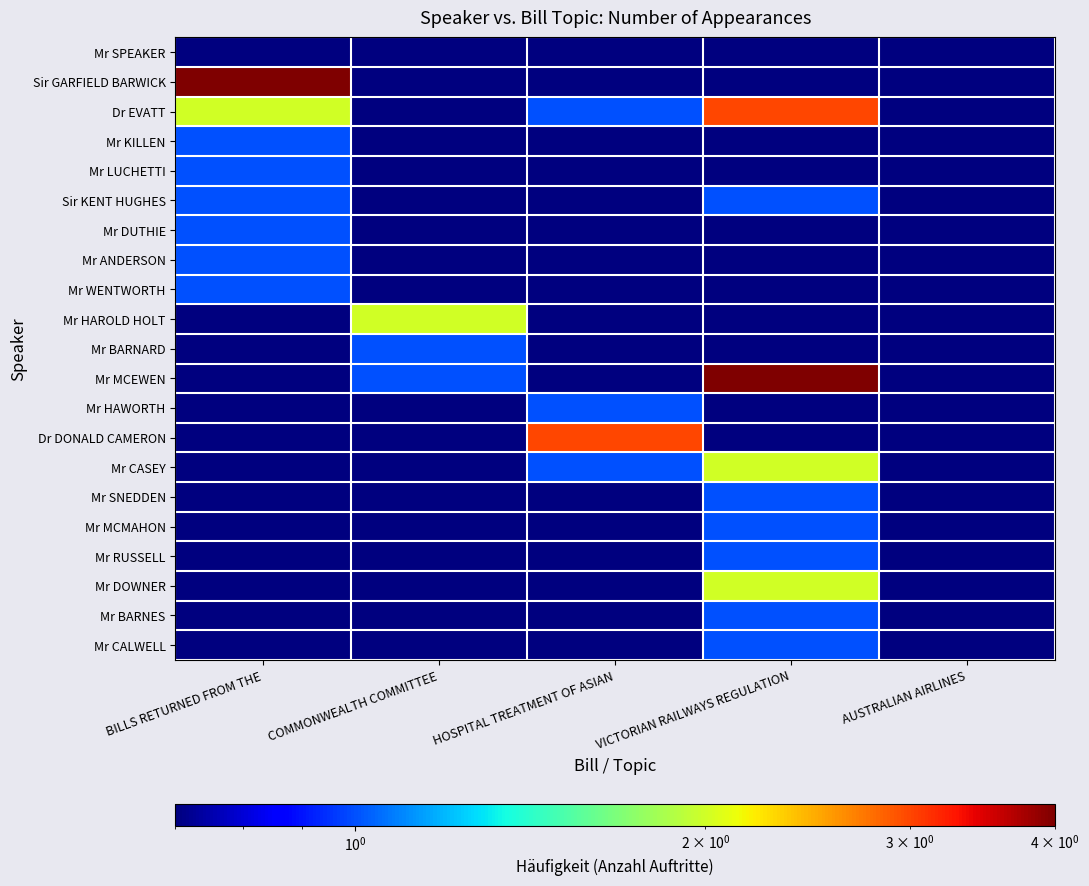

Reading left to right, transcribe all the data shown in this chart.

Mr SPEAKER: BILLS RETURNED FROM THE=0.5	COMMONWEALTH COMMITTEE=0.5	HOSPITAL TREATMENT OF ASIAN=0.5	VICTORIAN RAILWAYS REGULATION=0.5	AUSTRALIAN AIRLINES=0.5
Sir GARFIELD BARWICK: BILLS RETURNED FROM THE=4.0	COMMONWEALTH COMMITTEE=0.5	HOSPITAL TREATMENT OF ASIAN=0.5	VICTORIAN RAILWAYS REGULATION=0.5	AUSTRALIAN AIRLINES=0.5
Dr EVATT: BILLS RETURNED FROM THE=2.0	COMMONWEALTH COMMITTEE=0.5	HOSPITAL TREATMENT OF ASIAN=1.0	VICTORIAN RAILWAYS REGULATION=3.0	AUSTRALIAN AIRLINES=0.5
Mr KILLEN: BILLS RETURNED FROM THE=1.0	COMMONWEALTH COMMITTEE=0.5	HOSPITAL TREATMENT OF ASIAN=0.5	VICTORIAN RAILWAYS REGULATION=0.5	AUSTRALIAN AIRLINES=0.5
Mr LUCHETTI: BILLS RETURNED FROM THE=1.0	COMMONWEALTH COMMITTEE=0.5	HOSPITAL TREATMENT OF ASIAN=0.5	VICTORIAN RAILWAYS REGULATION=0.5	AUSTRALIAN AIRLINES=0.5
Sir KENT HUGHES: BILLS RETURNED FROM THE=1.0	COMMONWEALTH COMMITTEE=0.5	HOSPITAL TREATMENT OF ASIAN=0.5	VICTORIAN RAILWAYS REGULATION=1.0	AUSTRALIAN AIRLINES=0.5
Mr DUTHIE: BILLS RETURNED FROM THE=1.0	COMMONWEALTH COMMITTEE=0.5	HOSPITAL TREATMENT OF ASIAN=0.5	VICTORIAN RAILWAYS REGULATION=0.5	AUSTRALIAN AIRLINES=0.5
Mr ANDERSON: BILLS RETURNED FROM THE=1.0	COMMONWEALTH COMMITTEE=0.5	HOSPITAL TREATMENT OF ASIAN=0.5	VICTORIAN RAILWAYS REGULATION=0.5	AUSTRALIAN AIRLINES=0.5
Mr WENTWORTH: BILLS RETURNED FROM THE=1.0	COMMONWEALTH COMMITTEE=0.5	HOSPITAL TREATMENT OF ASIAN=0.5	VICTORIAN RAILWAYS REGULATION=0.5	AUSTRALIAN AIRLINES=0.5
Mr HAROLD HOLT: BILLS RETURNED FROM THE=0.5	COMMONWEALTH COMMITTEE=2.0	HOSPITAL TREATMENT OF ASIAN=0.5	VICTORIAN RAILWAYS REGULATION=0.5	AUSTRALIAN AIRLINES=0.5
Mr BARNARD: BILLS RETURNED FROM THE=0.5	COMMONWEALTH COMMITTEE=1.0	HOSPITAL TREATMENT OF ASIAN=0.5	VICTORIAN RAILWAYS REGULATION=0.5	AUSTRALIAN AIRLINES=0.5
Mr MCEWEN: BILLS RETURNED FROM THE=0.5	COMMONWEALTH COMMITTEE=1.0	HOSPITAL TREATMENT OF ASIAN=0.5	VICTORIAN RAILWAYS REGULATION=4.0	AUSTRALIAN AIRLINES=0.5
Mr HAWORTH: BILLS RETURNED FROM THE=0.5	COMMONWEALTH COMMITTEE=0.5	HOSPITAL TREATMENT OF ASIAN=1.0	VICTORIAN RAILWAYS REGULATION=0.5	AUSTRALIAN AIRLINES=0.5
Dr DONALD CAMERON: BILLS RETURNED FROM THE=0.5	COMMONWEALTH COMMITTEE=0.5	HOSPITAL TREATMENT OF ASIAN=3.0	VICTORIAN RAILWAYS REGULATION=0.5	AUSTRALIAN AIRLINES=0.5
Mr CASEY: BILLS RETURNED FROM THE=0.5	COMMONWEALTH COMMITTEE=0.5	HOSPITAL TREATMENT OF ASIAN=1.0	VICTORIAN RAILWAYS REGULATION=2.0	AUSTRALIAN AIRLINES=0.5
Mr SNEDDEN: BILLS RETURNED FROM THE=0.5	COMMONWEALTH COMMITTEE=0.5	HOSPITAL TREATMENT OF ASIAN=0.5	VICTORIAN RAILWAYS REGULATION=1.0	AUSTRALIAN AIRLINES=0.5
Mr MCMAHON: BILLS RETURNED FROM THE=0.5	COMMONWEALTH COMMITTEE=0.5	HOSPITAL TREATMENT OF ASIAN=0.5	VICTORIAN RAILWAYS REGULATION=1.0	AUSTRALIAN AIRLINES=0.5
Mr RUSSELL: BILLS RETURNED FROM THE=0.5	COMMONWEALTH COMMITTEE=0.5	HOSPITAL TREATMENT OF ASIAN=0.5	VICTORIAN RAILWAYS REGULATION=1.0	AUSTRALIAN AIRLINES=0.5
Mr DOWNER: BILLS RETURNED FROM THE=0.5	COMMONWEALTH COMMITTEE=0.5	HOSPITAL TREATMENT OF ASIAN=0.5	VICTORIAN RAILWAYS REGULATION=2.0	AUSTRALIAN AIRLINES=0.5
Mr BARNES: BILLS RETURNED FROM THE=0.5	COMMONWEALTH COMMITTEE=0.5	HOSPITAL TREATMENT OF ASIAN=0.5	VICTORIAN RAILWAYS REGULATION=1.0	AUSTRALIAN AIRLINES=0.5
Mr CALWELL: BILLS RETURNED FROM THE=0.5	COMMONWEALTH COMMITTEE=0.5	HOSPITAL TREATMENT OF ASIAN=0.5	VICTORIAN RAILWAYS REGULATION=1.0	AUSTRALIAN AIRLINES=0.5